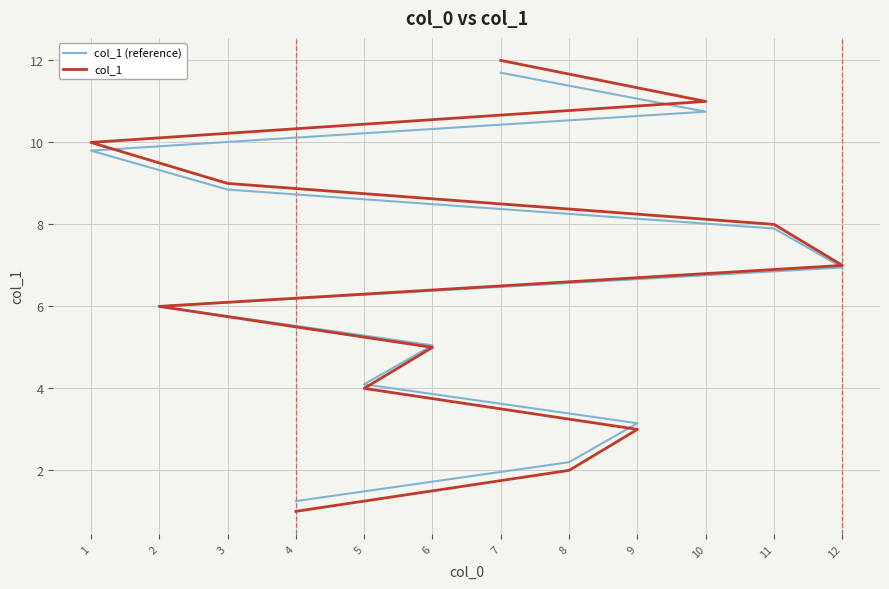

How many times do col_1 and col_1 (reference) cross each other?

1